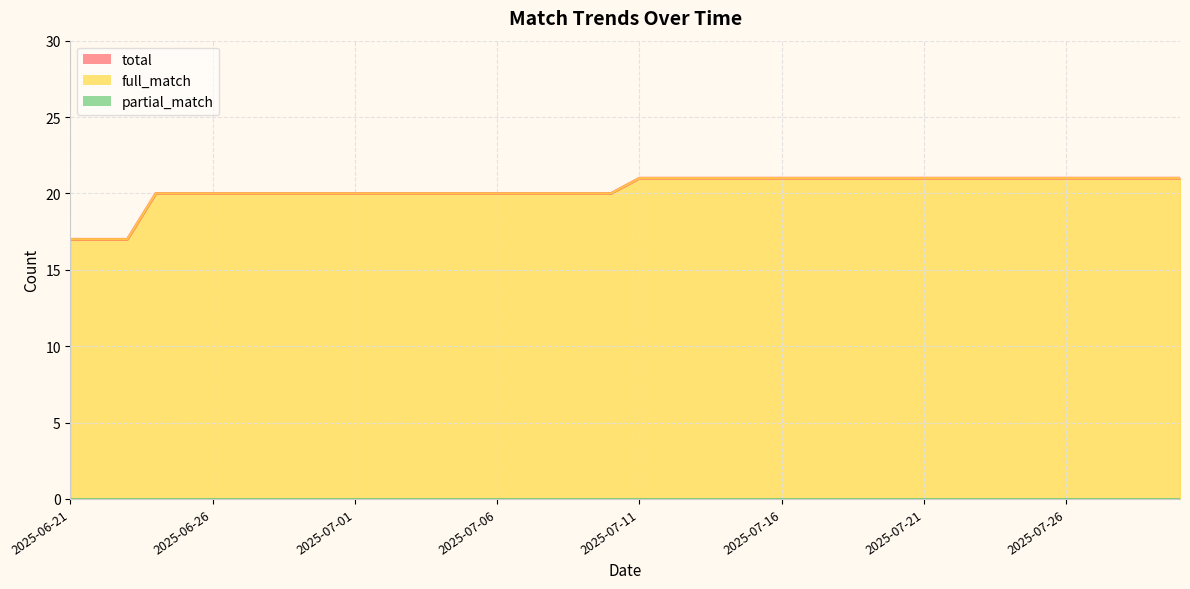

Which category has the highest value in the full_match series?

2025-07-11